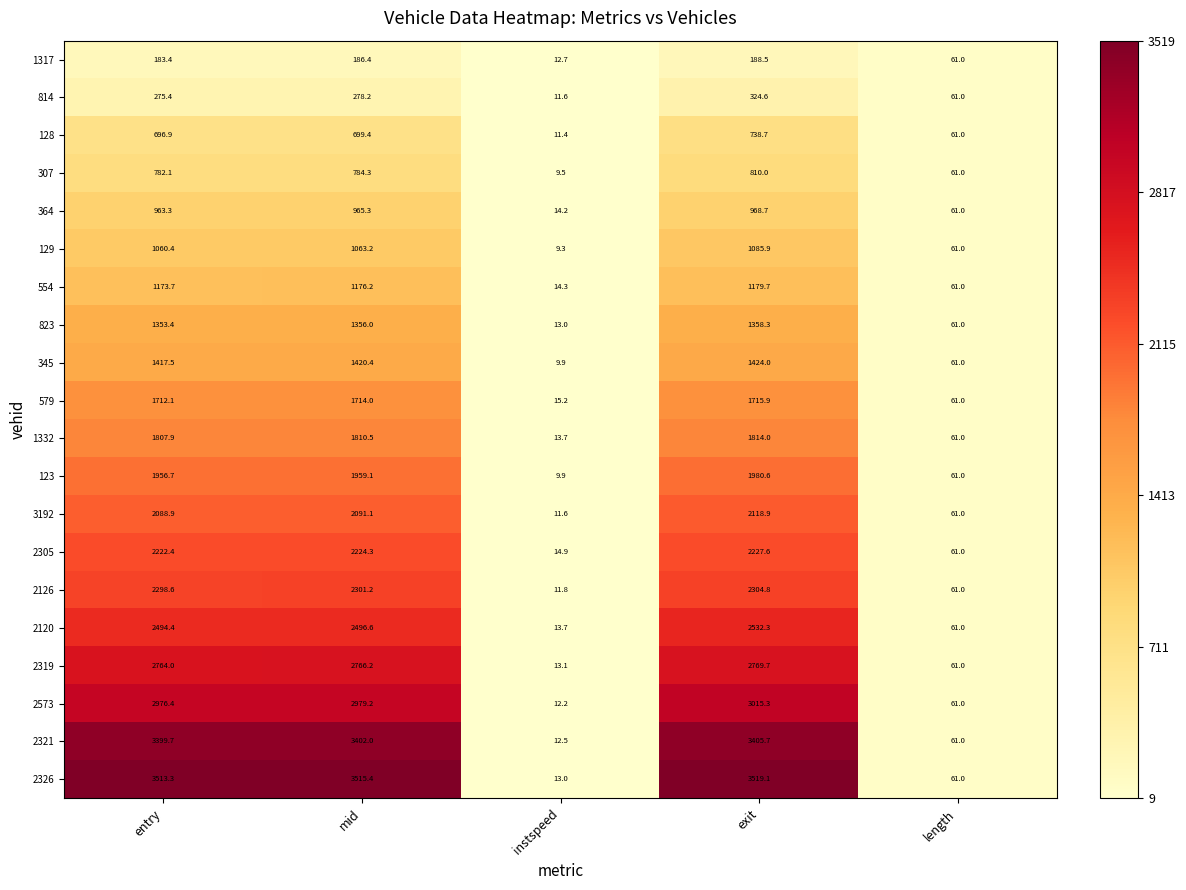

Is the value of 2120 at exit greater than the value of 1317 at instspeed?

Yes